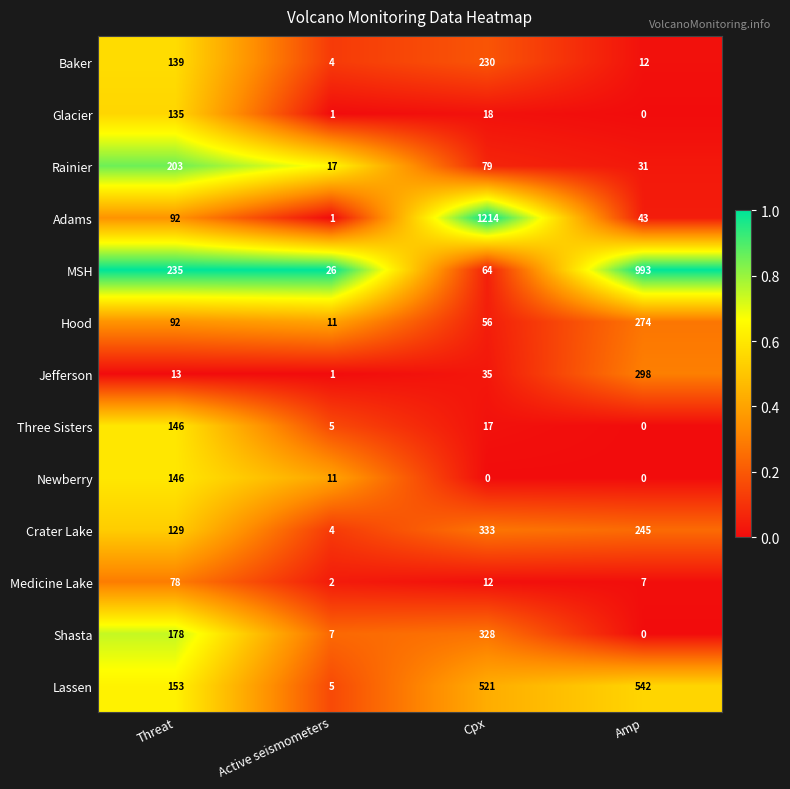

What is the total value across all series at Amp?

2445